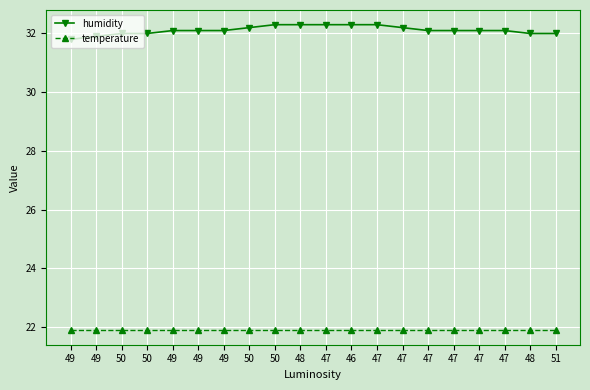

How many lines are shown in the chart?

2